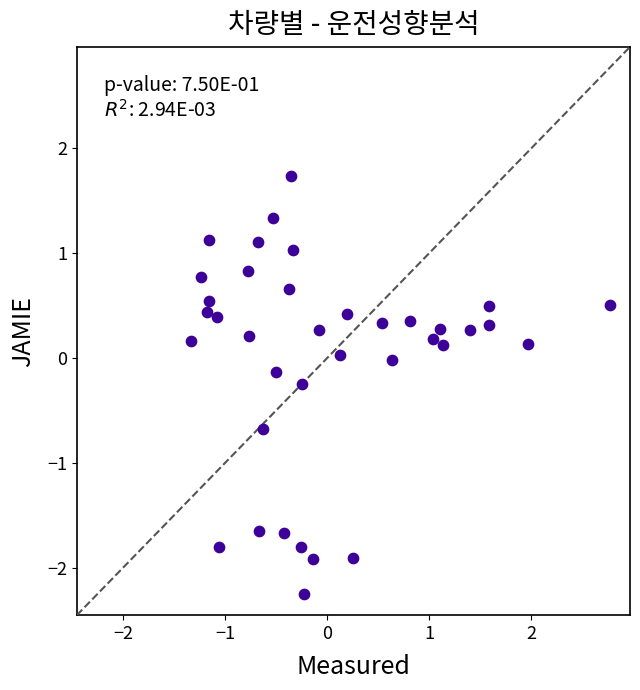

What is the range of X values (max minus min)?

4.1